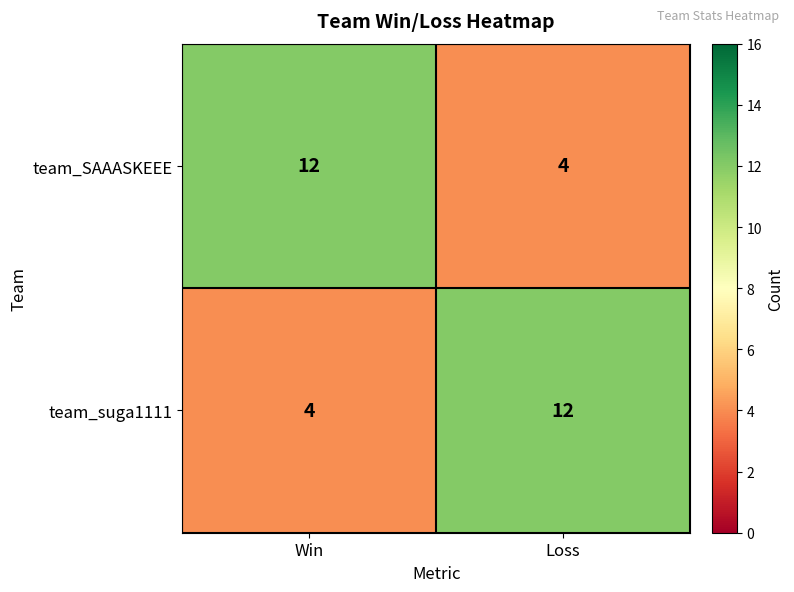

What is the difference between the team_SAAASKEEE values at Win and Loss?

8